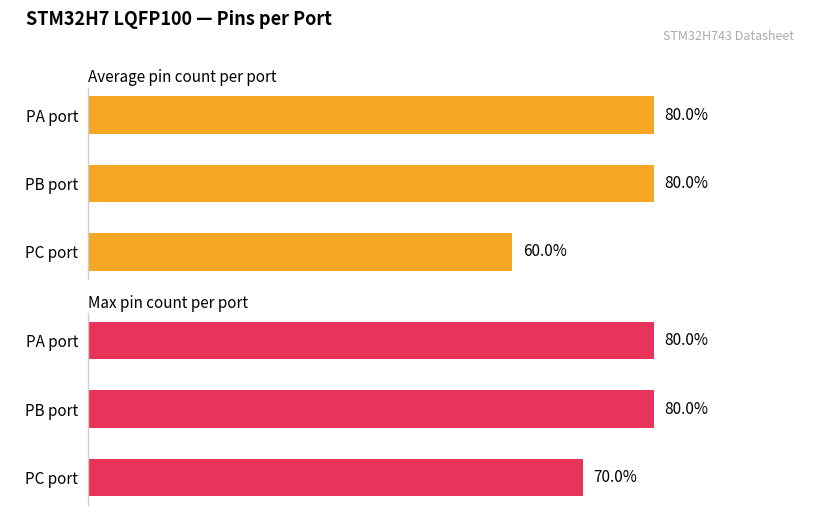

Reading left to right, extract all data points from this chart.

Average pin count per port: 16	16	12
Max pin count per port: 16	16	14